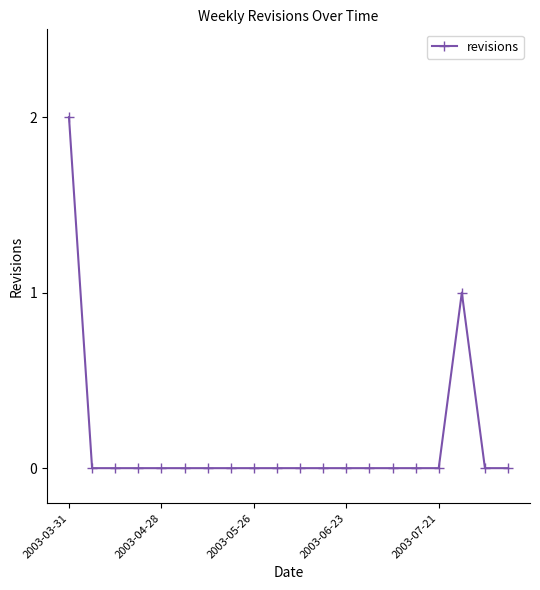

What is the sum of all values?

3